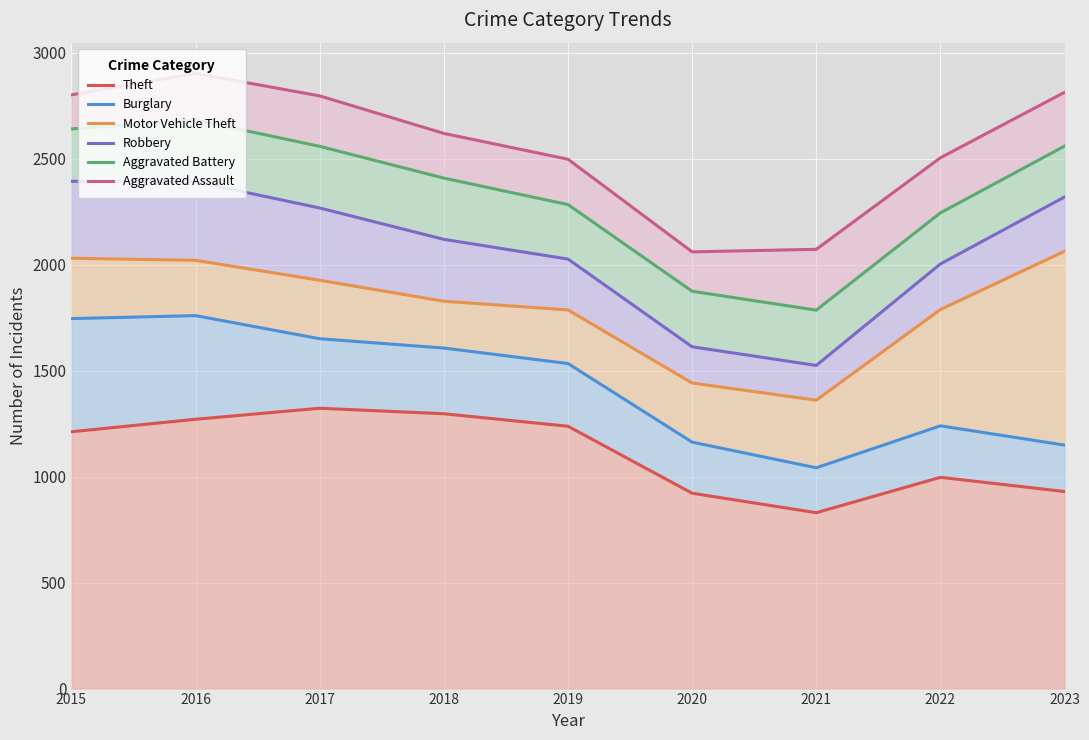

True or false: Robbery and Theft intersect in this chart.

False